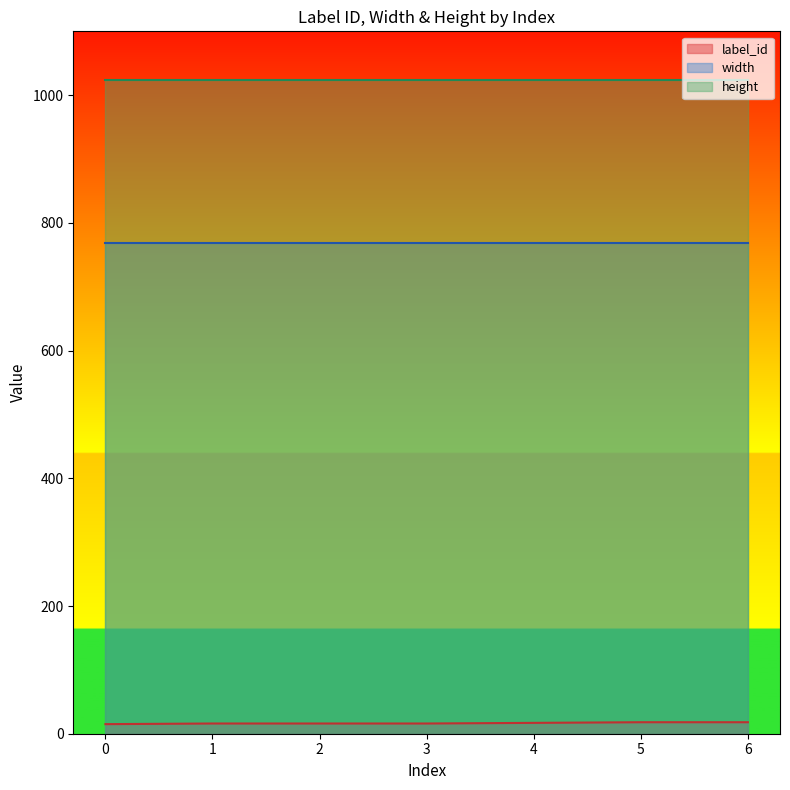

Which series has the largest range (max minus min)?

label_id